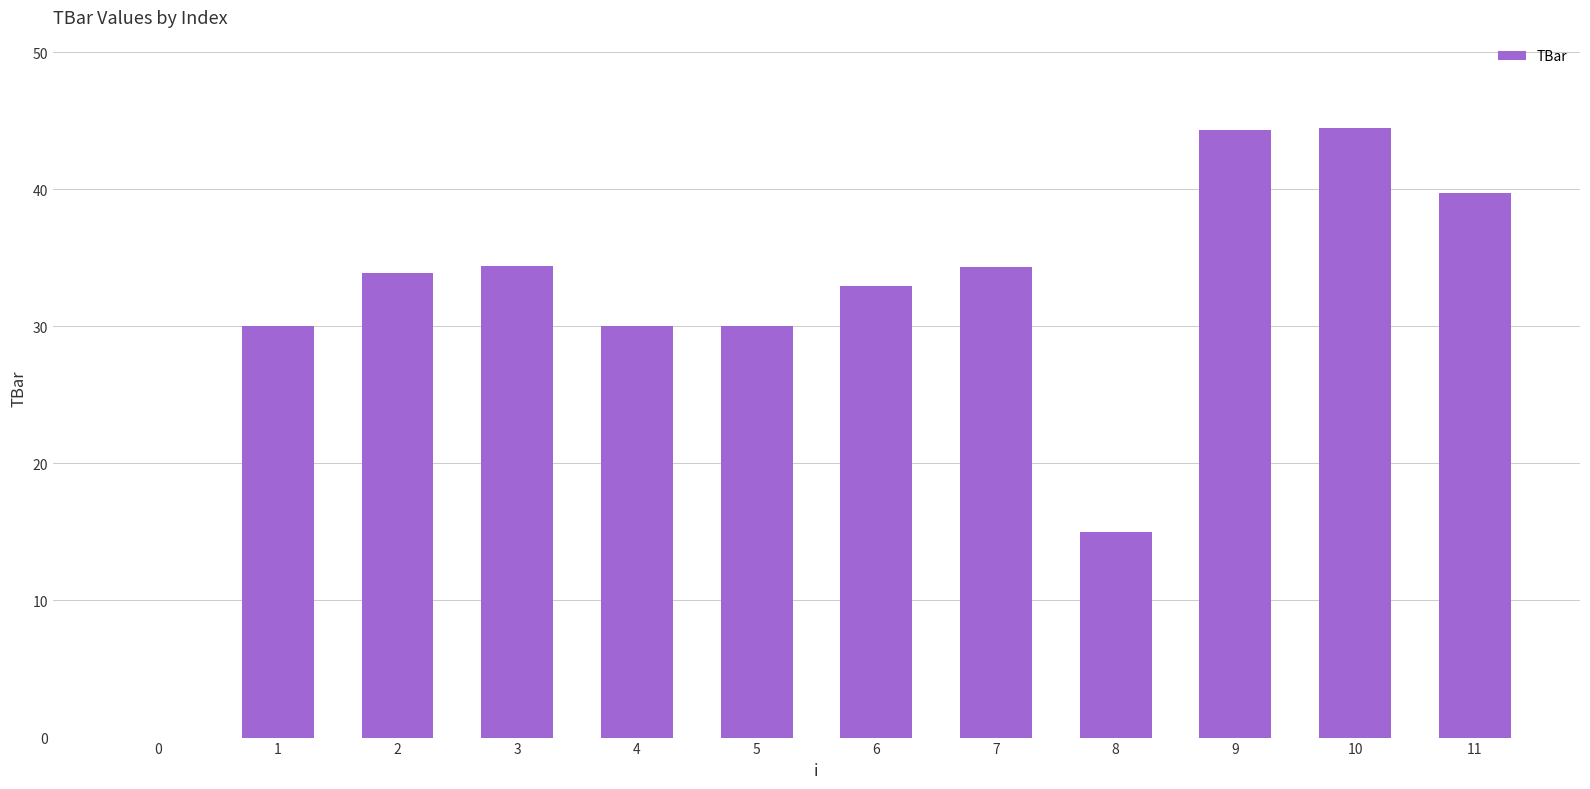

What is the change in value from 1 to 11?

+9.7